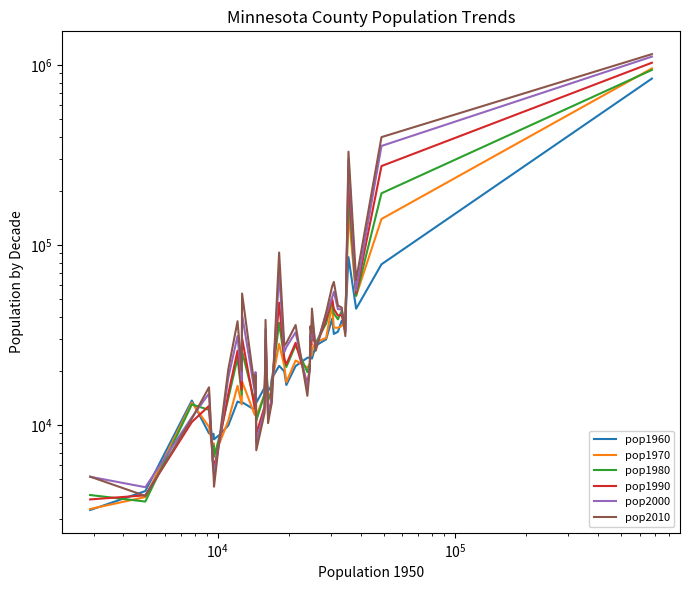

Reading right to left, extract all data points from this chart.

pop1960: 842854	78303	44385	85916	37891	38006	33035	32134	39080	29987	27676	23425	23959	27932	23768	23685	21313	16720	19906	21358	18190	16320	15501	17287	16166	13330	16588	12162	13419	13259	13530	9962	8864	8343	8954	8870	9007	13702	4304	3377
pop1970: 960080	139808	52322	154556	38064	35530	34763	34826	46585	30548	28887	26373	24372	28072	21916	20896	22892	17323	21332	28310	17131	15109	14352	20841	14887	11164	17556	11403	17492	13037	16560	10583	8013	6853	7941	7462	9775	13351	3987	3423
pop1980: 941411	194279	52314	195998	36329	43069	38749	41722	49327	36763	28645	30982	29336	29936	21930	19714	27839	21050	23434	37046	17571	14941	13690	25187	14854	10592	18382	13404	25717	14773	23600	14098	8761	6672	7716	7171	12161	13043	3764	4092
pop1990: 1032431	275227	54044	243641	33060	40863	40690	44249	50422	38761	26984	34384	27881	29259	20777	16937	28674	21791	23239	47915	16299	13228	11677	30185	12694	8924	18497	12425	30521	15731	25921	14939	8309	5767	6285	6246	12802	10415	4076	3868
pop2000: 1116200	355904	55941	298084	32584	43992	44127	55099	51229	41203	26911	39650	30000	31671	21122	16181	32821	27150	25426	70205	14355	13088	11268	34226	12167	8067	19718	15301	41101	17731	31287	18376	8423	5285	5820	6289	14996	11058	4522	5168
pop2010: 1152425	398552	64013	330844	31255	45058	46183	62500	58999	42239	25893	44442	32504	35386	20866	14553	36009	28567	27703	91042	13311	12441	10266	38451	11687	7259	19027	16202	53887	20087	37816	20428	8695	4552	5269	6018	16239	10866	4045	5176